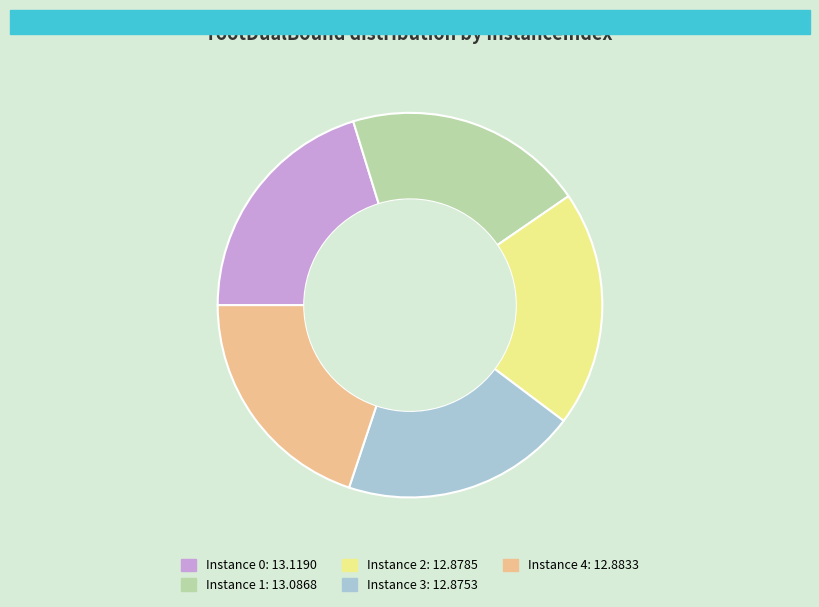

How many slices are in this pie chart?

5